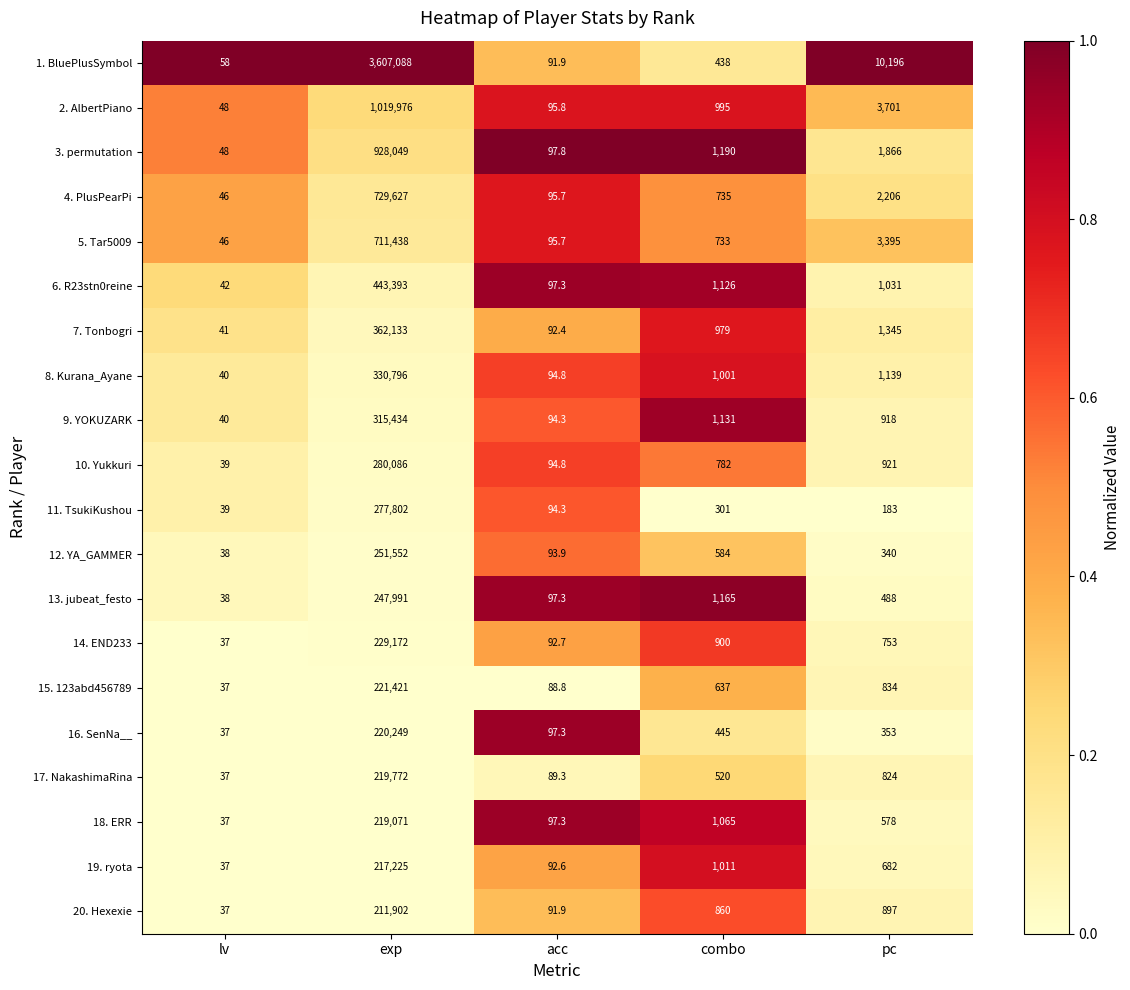

What is the total value across all series at exp?

11044177.0